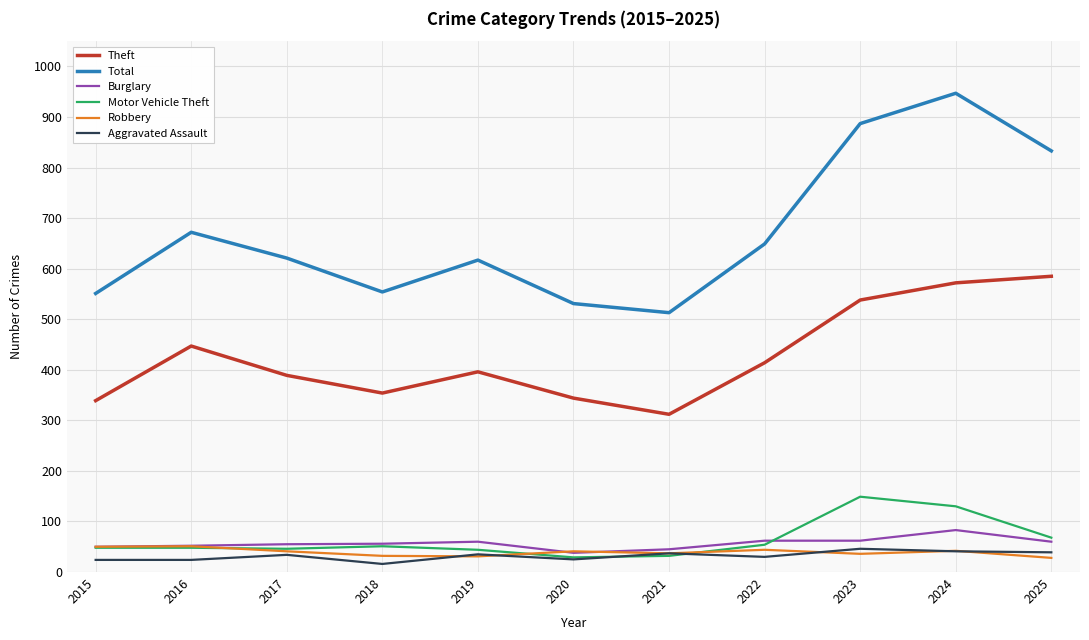

What is the difference between the highest and lowest values at 2016?

648